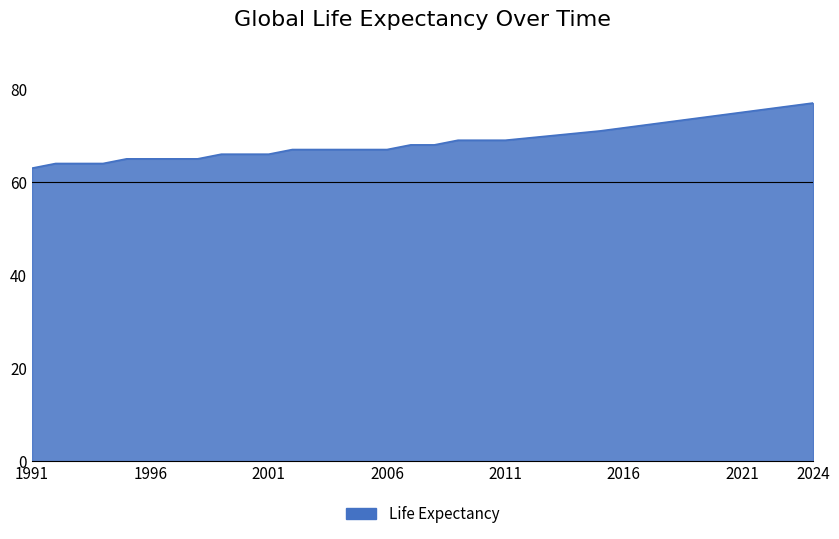

What is the difference between the maximum and minimum values?

14